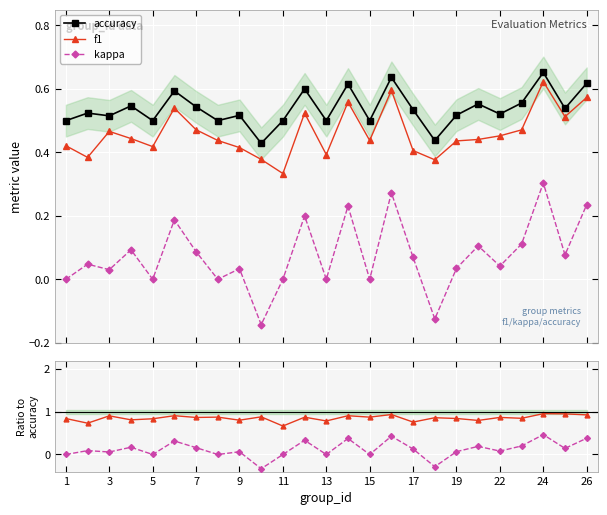

True or false: kappa and accuracy intersect in this chart.

False